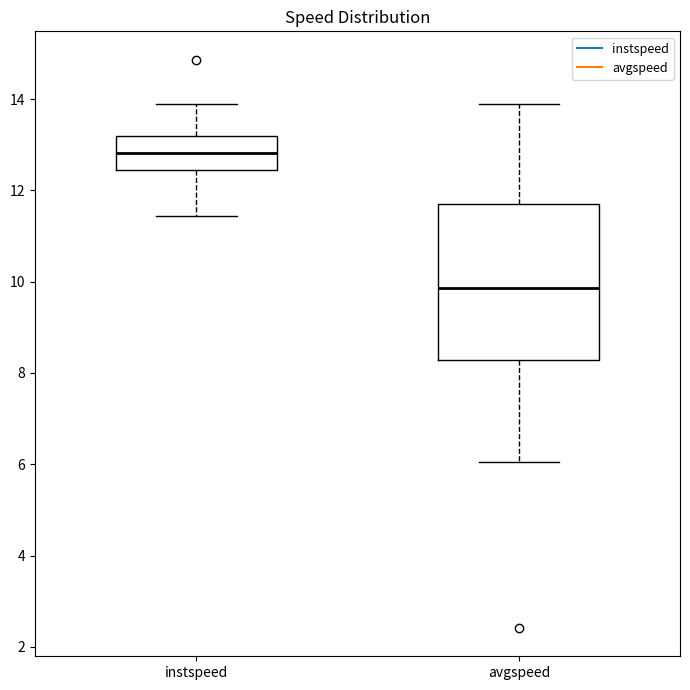

Reading left to right, transcribe this box plot: for each box, give where its median line is, the range the box spans, and where its two whiskers end, as read against the y-axis. The values are not printed on the chart, so give them approximately, as read against the axis.

instspeed: median 12.8, box 12.4 to 13.2, whiskers 11.4 to 13.8
avgspeed: median 9.8, box 8.2 to 11.8, whiskers 6.0 to 13.8